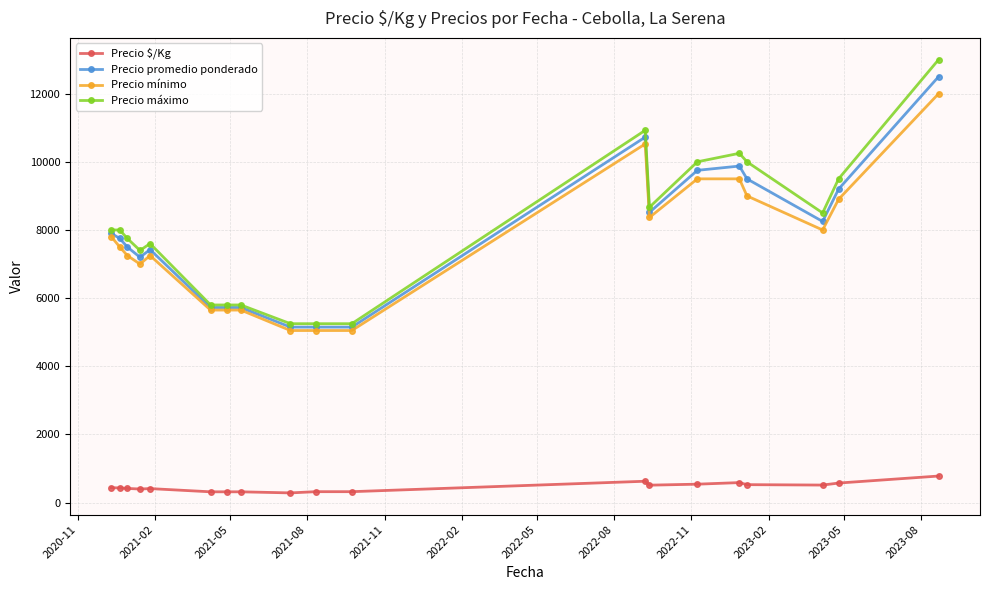

True or false: Precio $/Kg and Precio mínimo intersect in this chart.

False